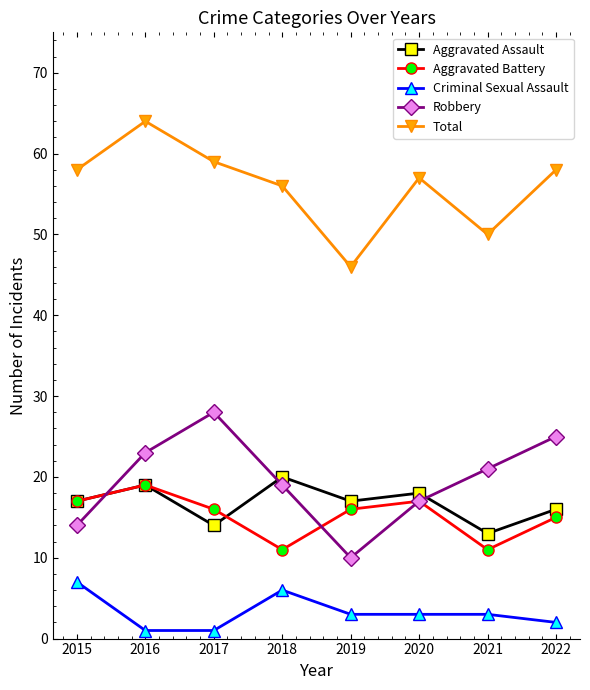

At which category is the sum across all series the highest?

2016